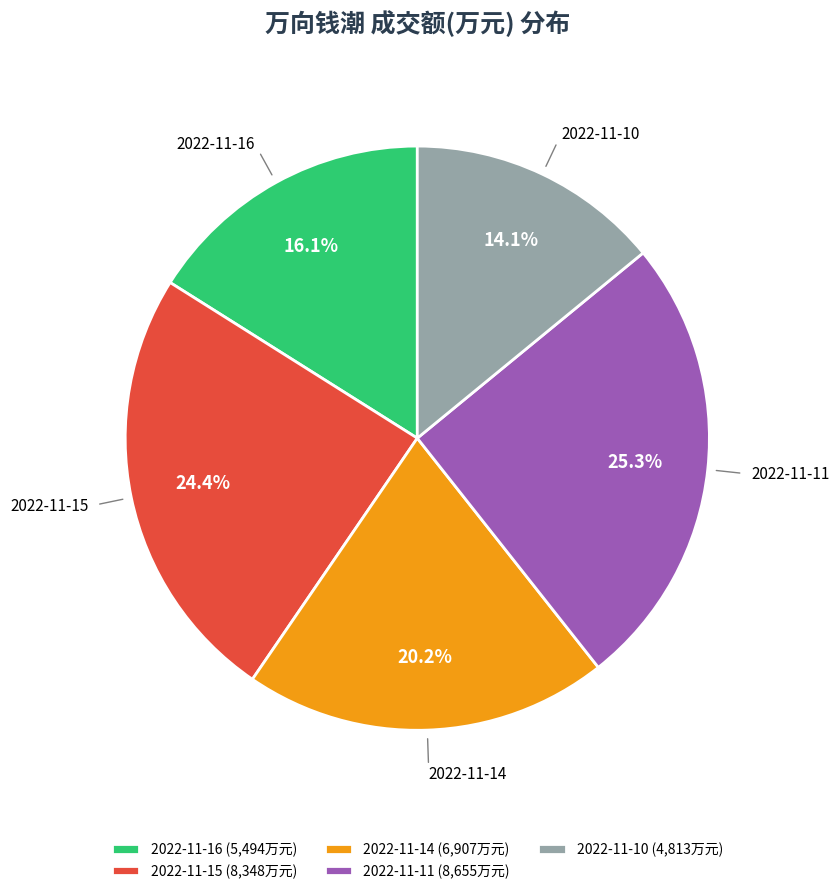

Does 2022-11-10 account for over 50% of the chart?

No